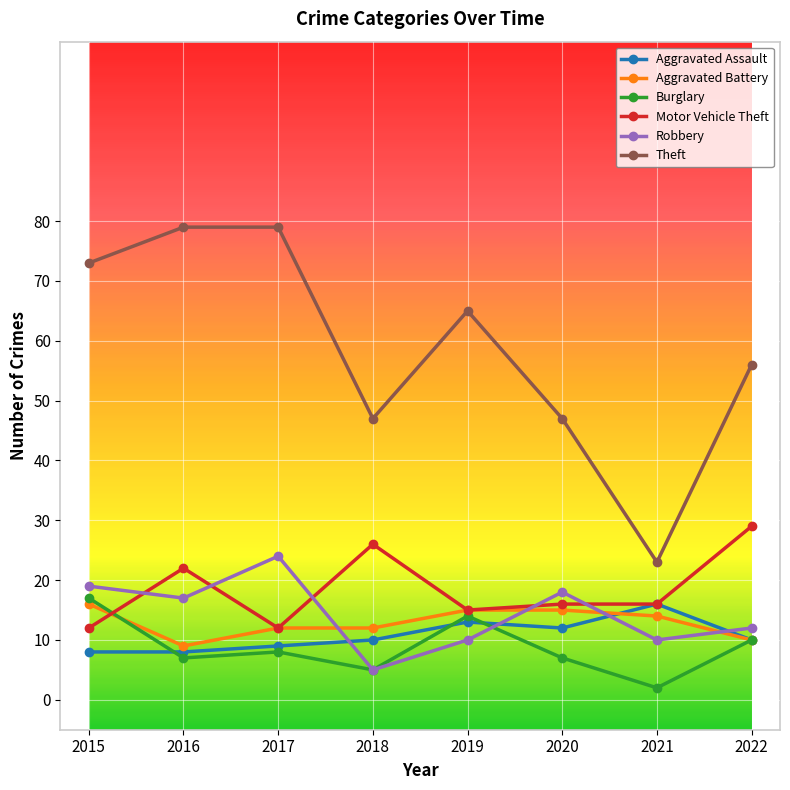

Reading left to right, list all the values displayed in this chart.

Aggravated Assault: 2015=8	2016=8	2017=9	2018=10	2019=13	2020=12	2021=16	2022=10
Aggravated Battery: 2015=16	2016=9	2017=12	2018=12	2019=15	2020=15	2021=14	2022=10
Burglary: 2015=17	2016=7	2017=8	2018=5	2019=14	2020=7	2021=2	2022=10
Motor Vehicle Theft: 2015=12	2016=22	2017=12	2018=26	2019=15	2020=16	2021=16	2022=29
Robbery: 2015=19	2016=17	2017=24	2018=5	2019=10	2020=18	2021=10	2022=12
Theft: 2015=73	2016=79	2017=79	2018=47	2019=65	2020=47	2021=23	2022=56